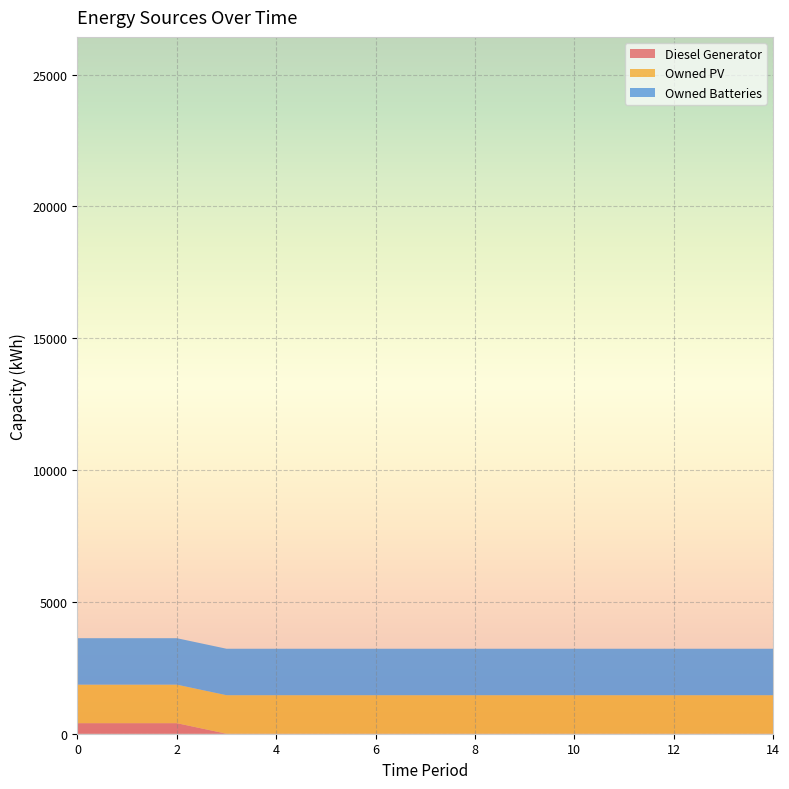

Reading left to right, list all the values displayed in this chart.

Diesel Generator: 0=400	1=400	2=400	3=0	4=0	5=0	6=0	7=0	8=0	9=0	10=0	11=0	12=0	13=0	14=0
Owned PV: 0=1461	1=1461	2=1461	3=1461	4=1461	5=1461	6=1461	7=1461	8=1461	9=1461	10=1461	11=1461	12=1461	13=1461	14=1461
Owned Batteries: 0=1762	1=1762	2=1762	3=1762	4=1762	5=1762	6=1762	7=1762	8=1762	9=1762	10=1762	11=1762	12=1762	13=1762	14=1762